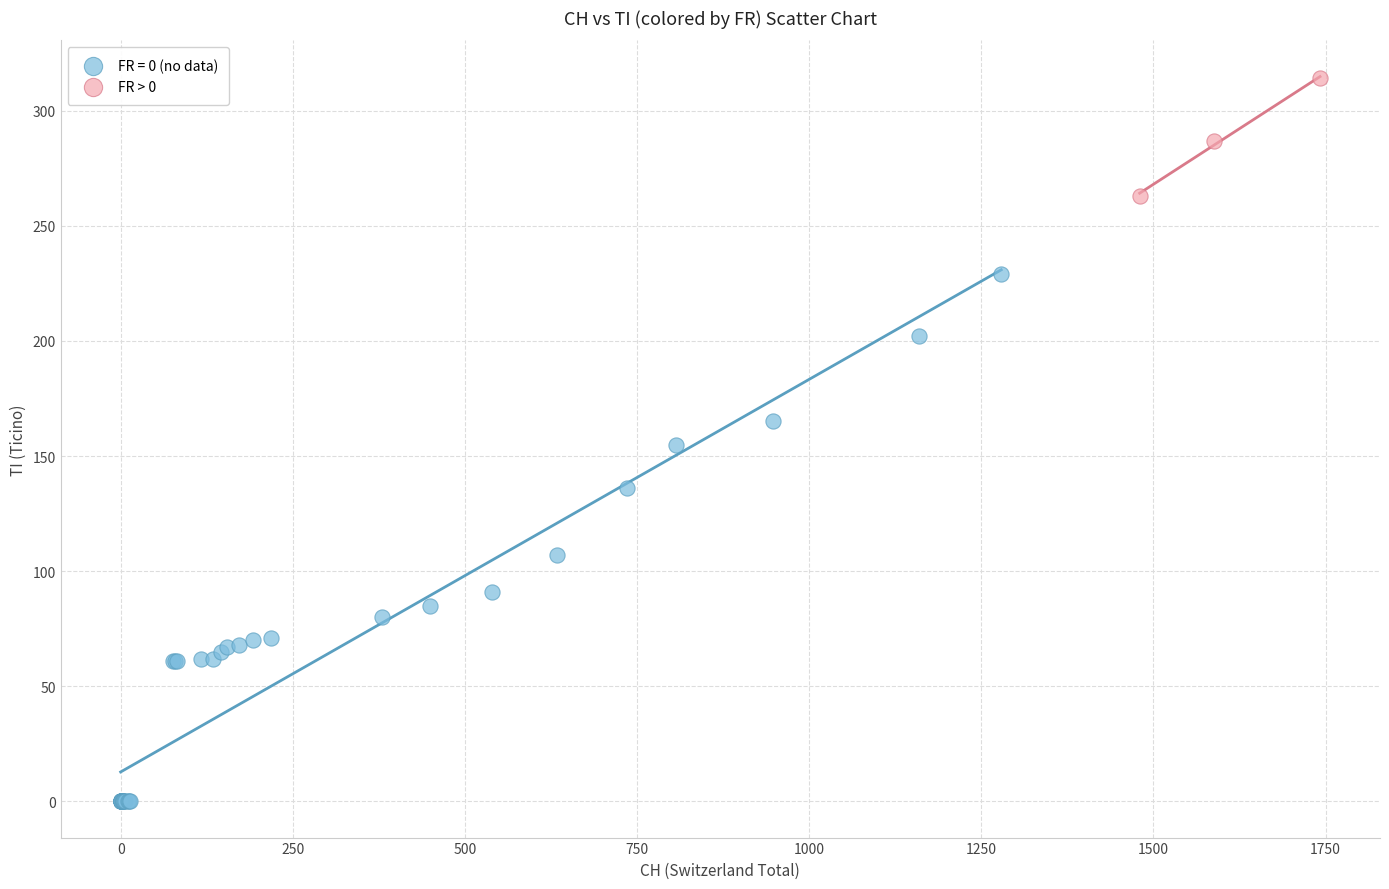

Which series contains the lowest Y value?

FR = 0 (no data)